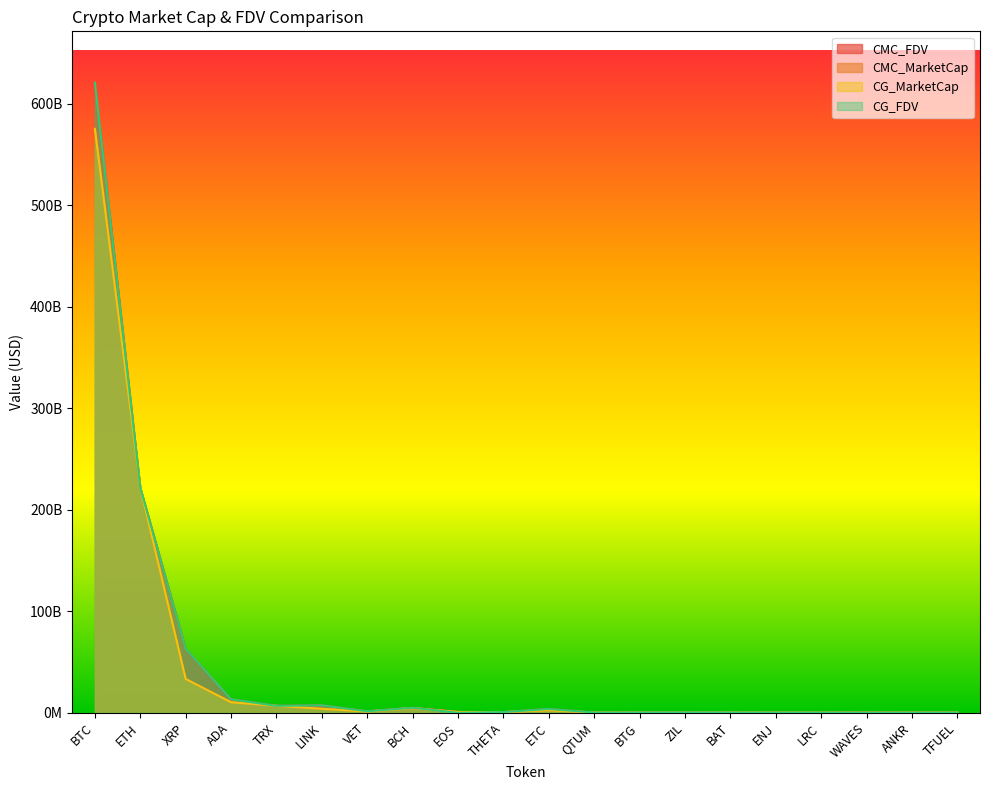

Which label corresponds to the largest value in the chart?

BTC